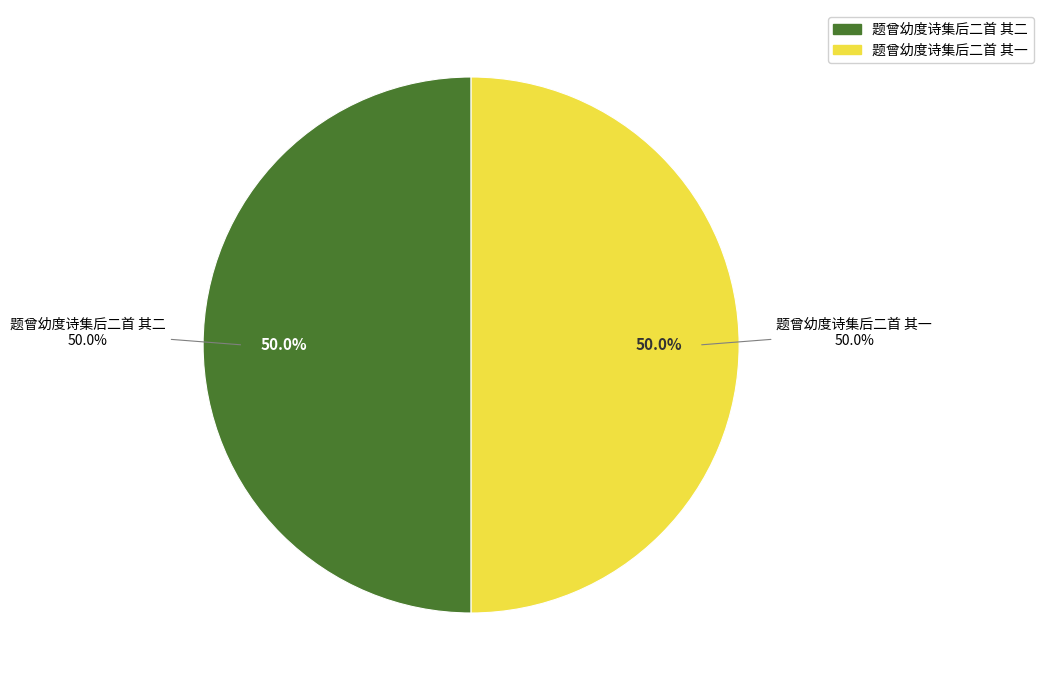

What percentage do 题曾幼度诗集后二首 其一 and 题曾幼度诗集后二首 其二 together represent?

100.0%